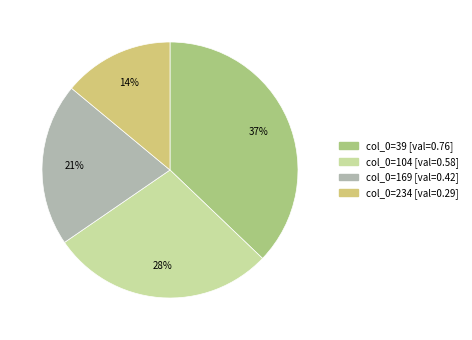

Is there a majority slice in this chart?

No